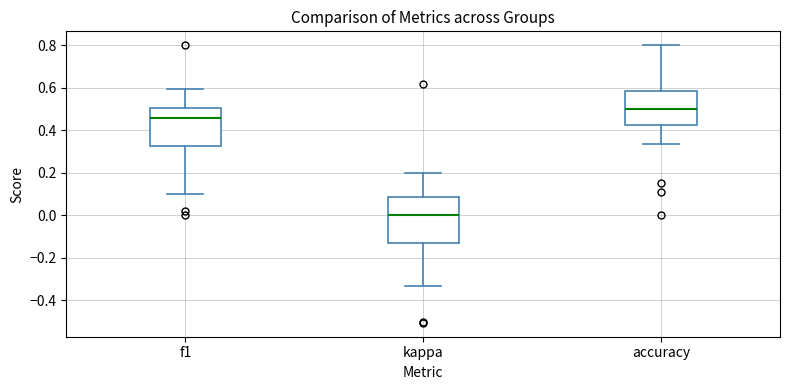

Reading left to right, transcribe this box plot: for each box, give where its median line is, the range the box spans, and where its two whiskers end, as read against the y-axis. The values are not printed on the chart, so give them approximately, as read against the axis.

f1: median 0.46, box 0.32 to 0.50, whiskers 0.10 to 0.60
kappa: median 0.00, box -0.12 to 0.08, whiskers -0.34 to 0.20
accuracy: median 0.50, box 0.42 to 0.58, whiskers 0.34 to 0.80